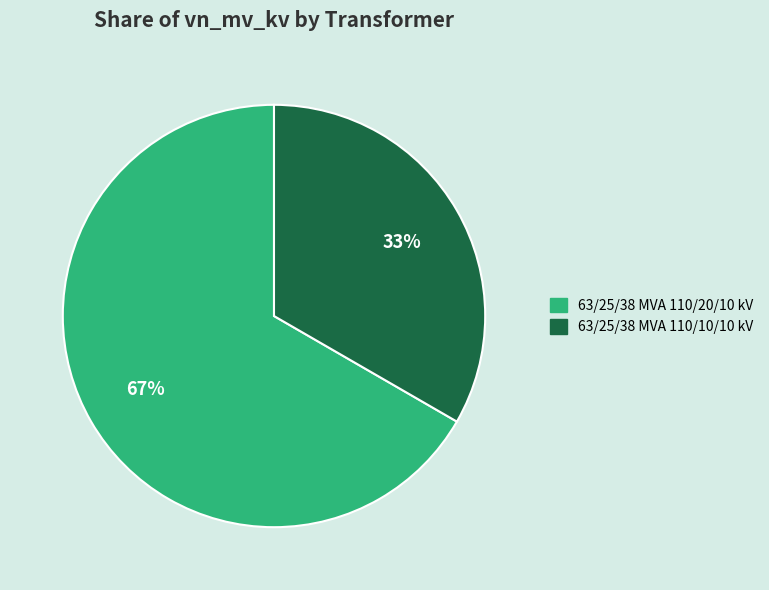

Is the sum of 63/25/38 MVA 110/20/10 kV and 63/25/38 MVA 110/10/10 kV greater than half?

Yes